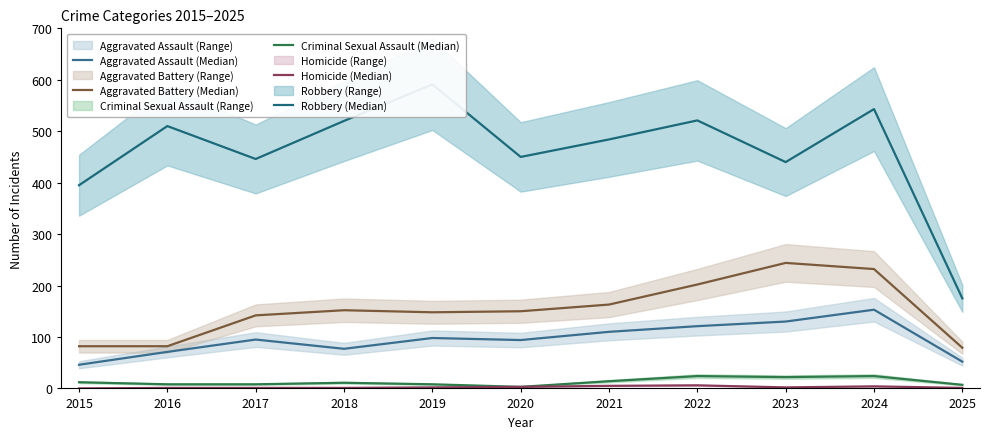

Is it true that Aggravated Assault (Median) equals 98 at 2019?

True